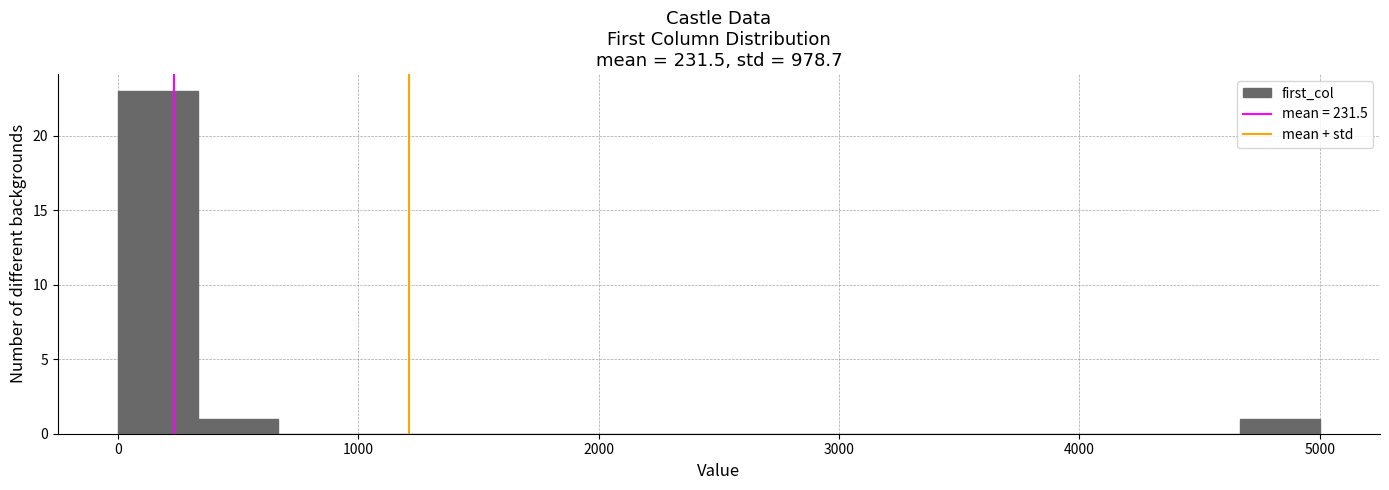

Read against the x-axis, roughly where is the centre of the tallest bar?

200